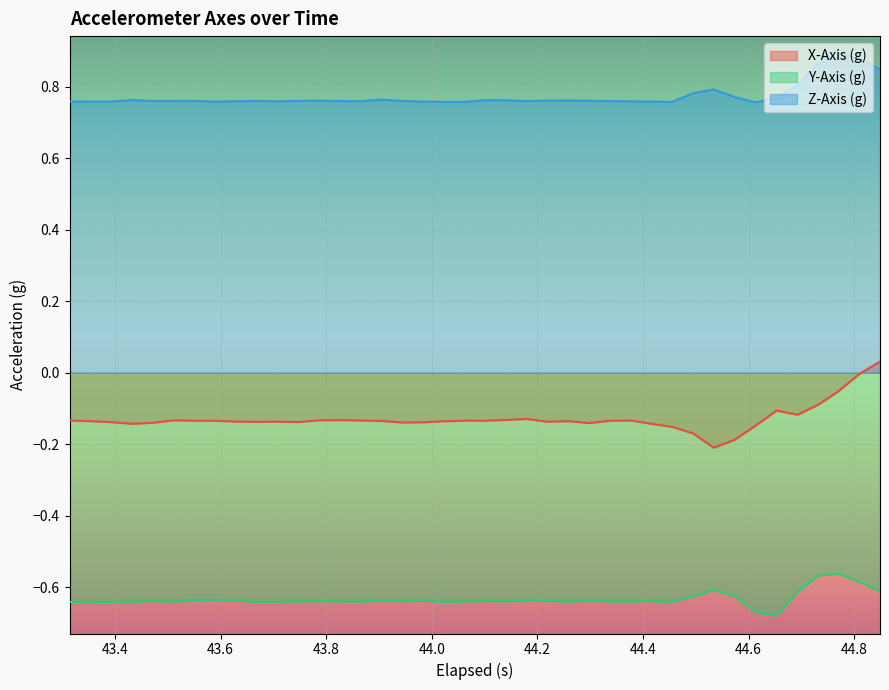

Count the number of categories in the chart.

40